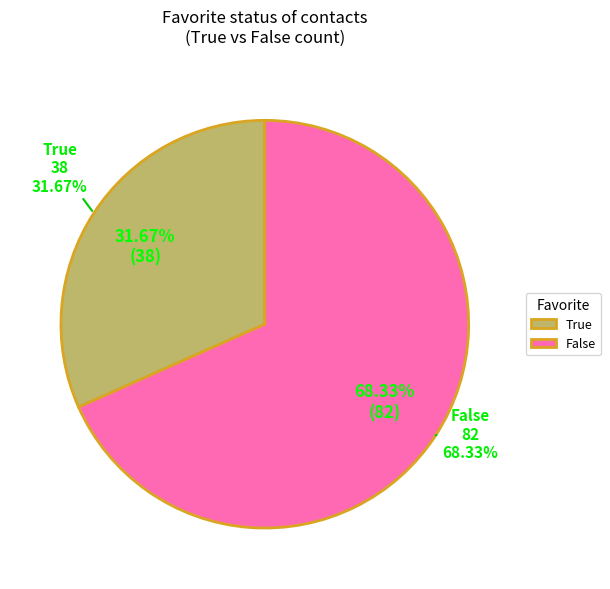

What percentage is the True slice, to the nearest percent?

32%